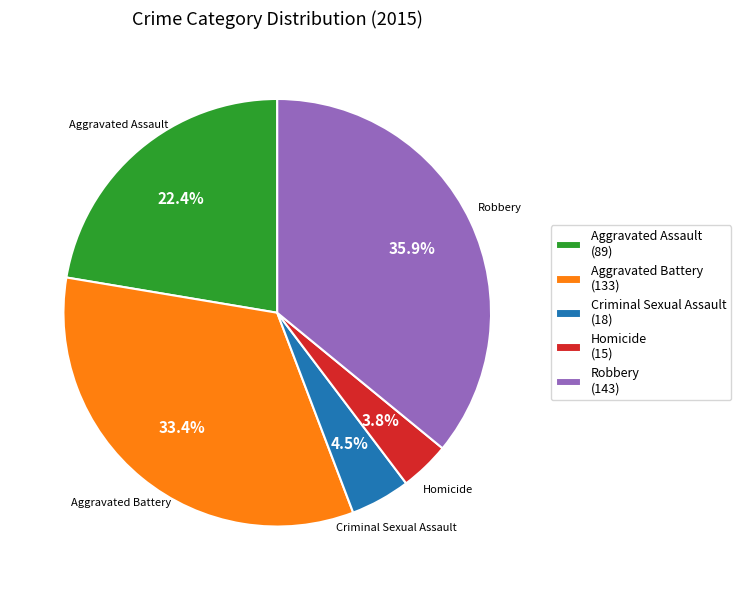

Is it true that Aggravated Battery is 33% of the pie?

True